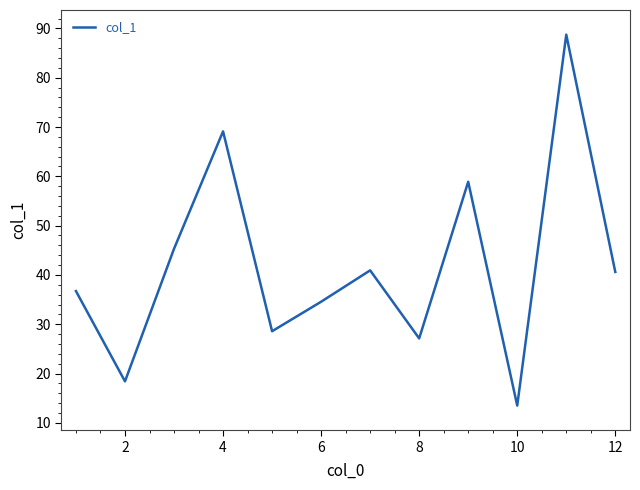

What is the maximum value shown in the chart?

88.7